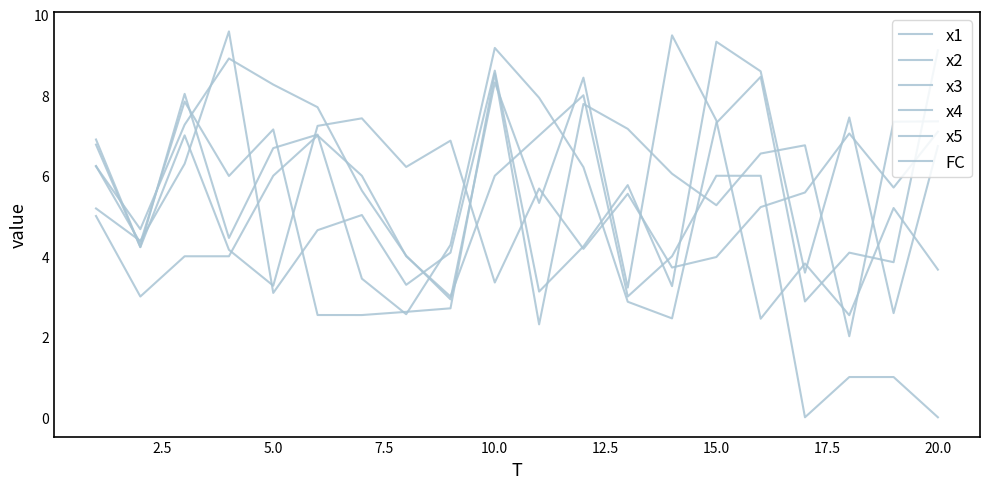

After their last crossing, which series has the higher values: FC or x3?

x3